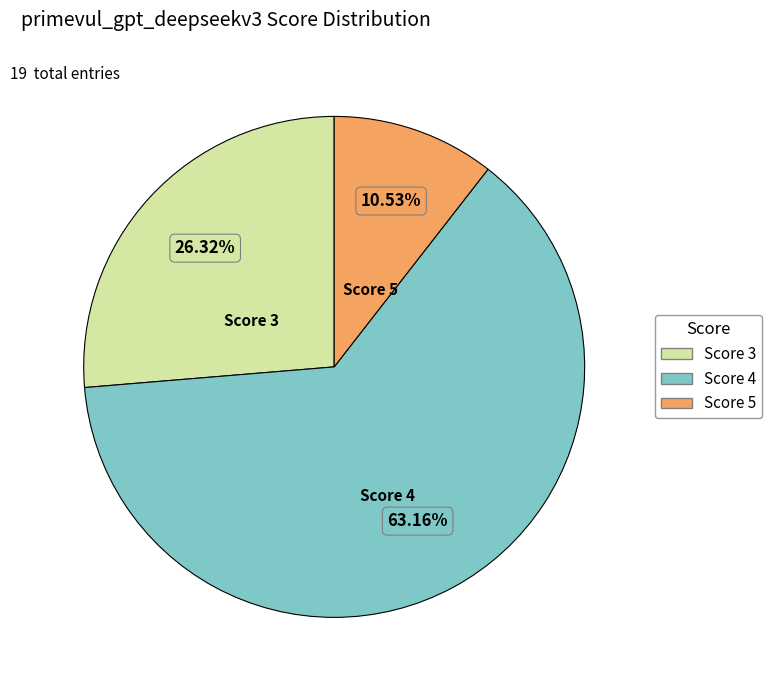

To the nearest percent, what is the average slice percentage?

33%